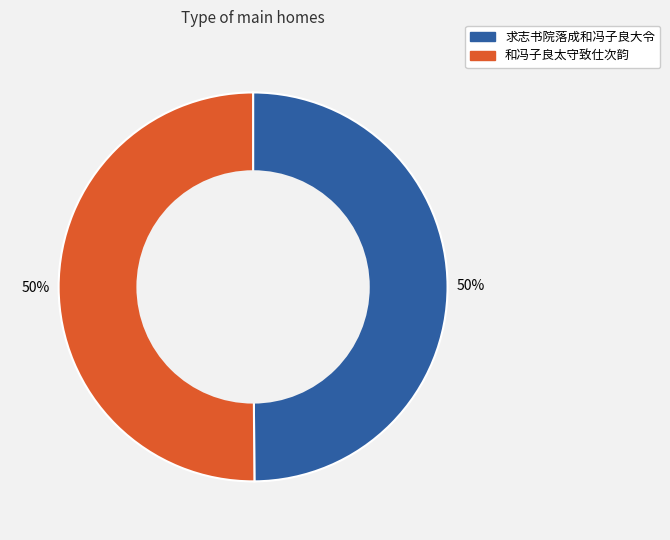

How many segments does this pie chart have?

2